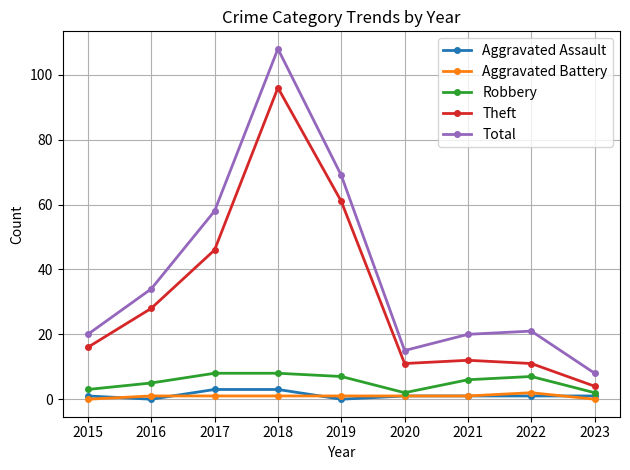

What is the difference between the maximum and minimum values in the Aggravated Assault series?

3